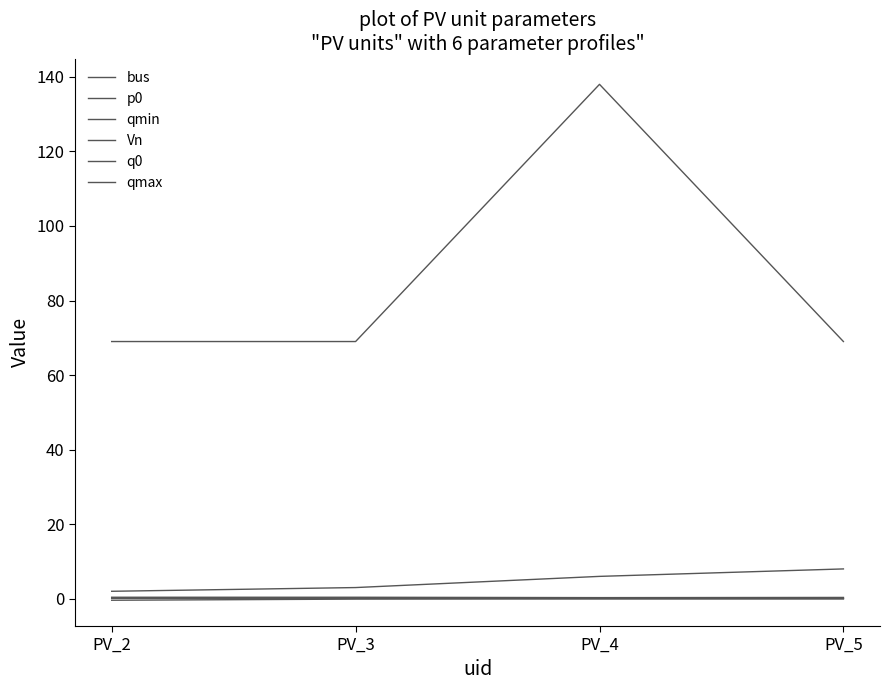

Reading right to left, what are all the values shown in this chart?

bus: 8.0	6.0	3.0	2.0
p0: 0.3	0.3	0.4	0.4
qmin: -0.1	-0.1	-0.1	-0.4
Vn: 69.0	138.0	69.0	69.0
q0: 0.1	0.1	0.1	0.1
qmax: 0.1	0.1	0.1	0.1